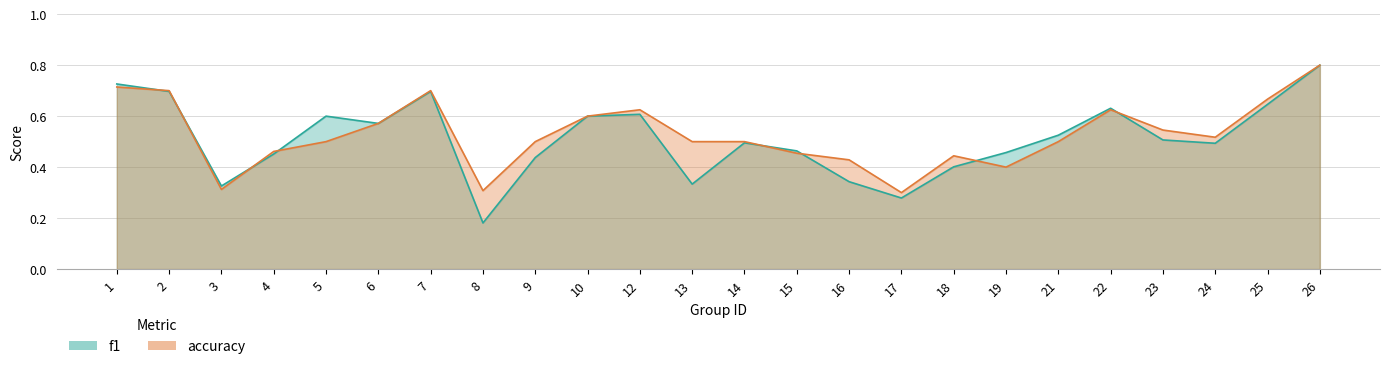

What is the value of the accuracy point at the 7th from the left?

0.7